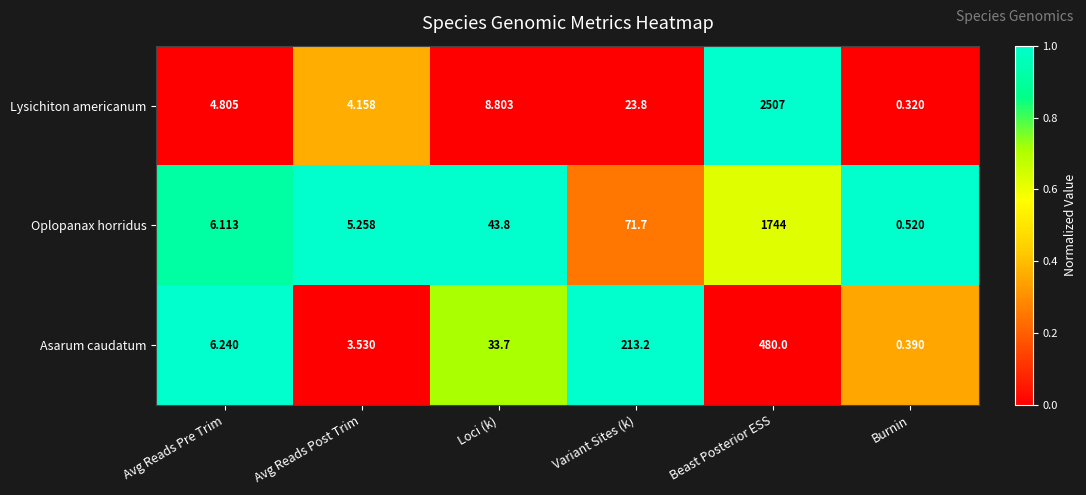

At which label does Lysichiton americanum reach its peak?

Beast Posterior ESS